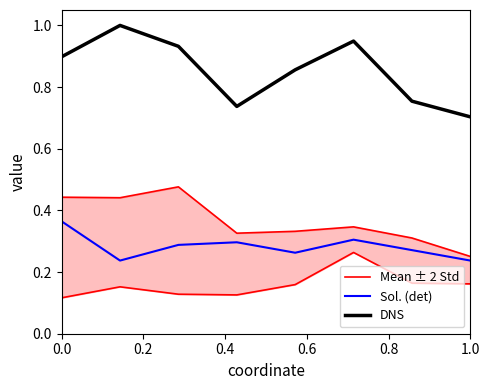

How many lines are shown in the chart?

3